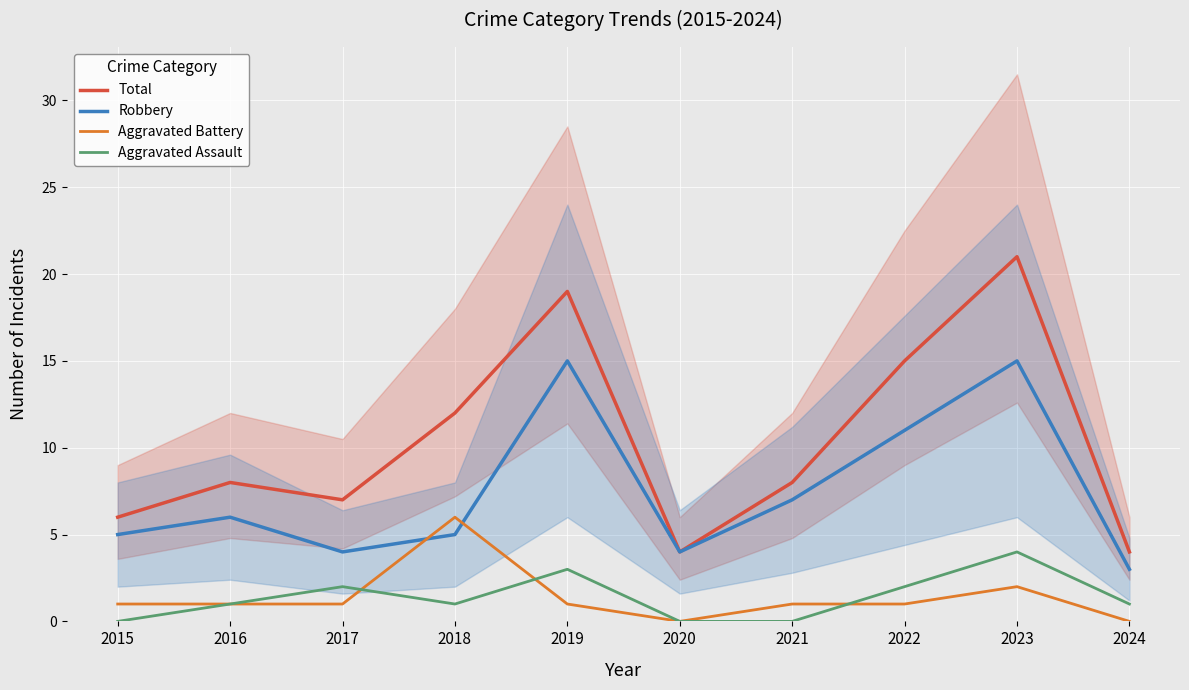

True or false: Aggravated Battery has a value of 1 at 2017.

True